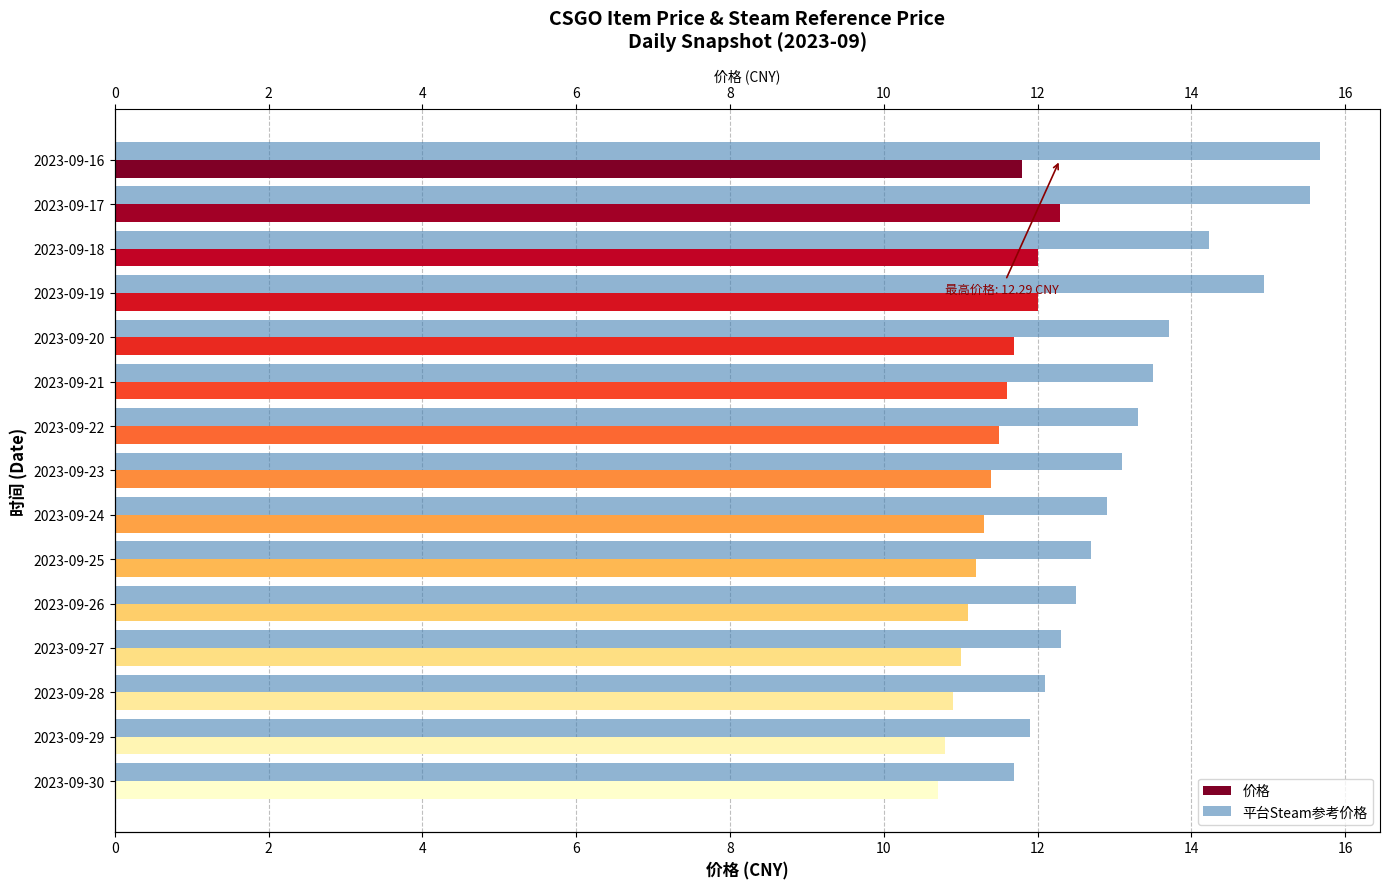

Reading left to right, list all the values displayed in this chart.

价格: 11.8	12.3	12.0	12.0	11.7	11.6	11.5	11.4	11.3	11.2	11.1	11.0	10.9	10.8	10.7
平台Steam参考价格: 15.7	15.5	14.2	14.9	13.7	13.5	13.3	13.1	12.9	12.7	12.5	12.3	12.1	11.9	11.7